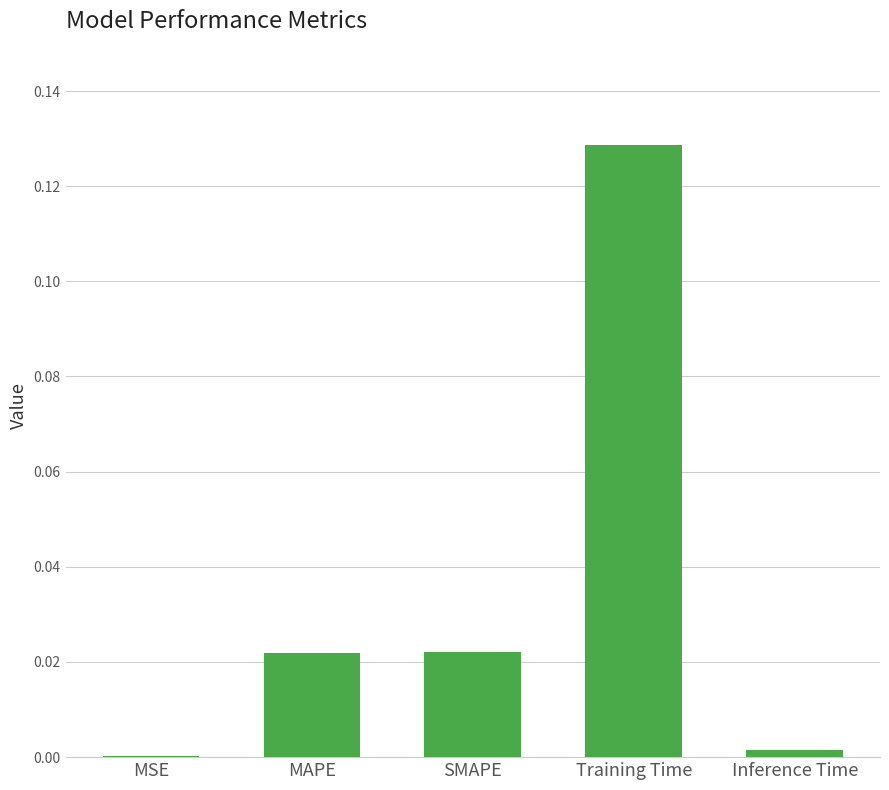

Which label corresponds to the largest value in the chart?

Training Time